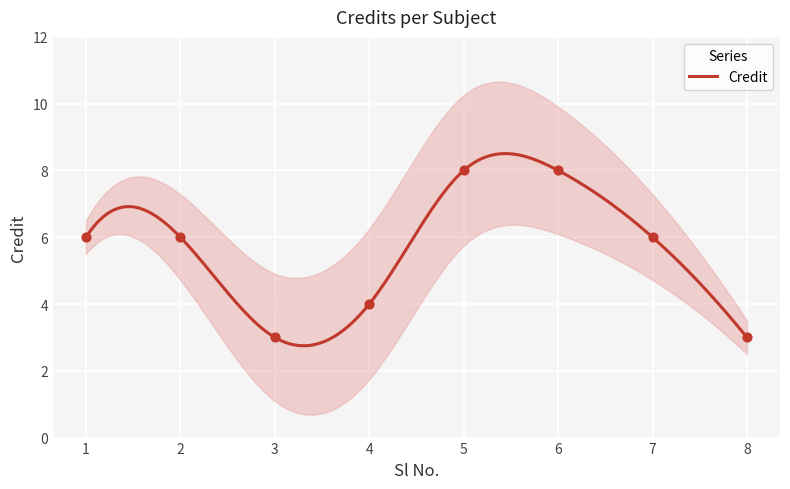

What is the ratio of the value at 7 to the value at 8?

2.0